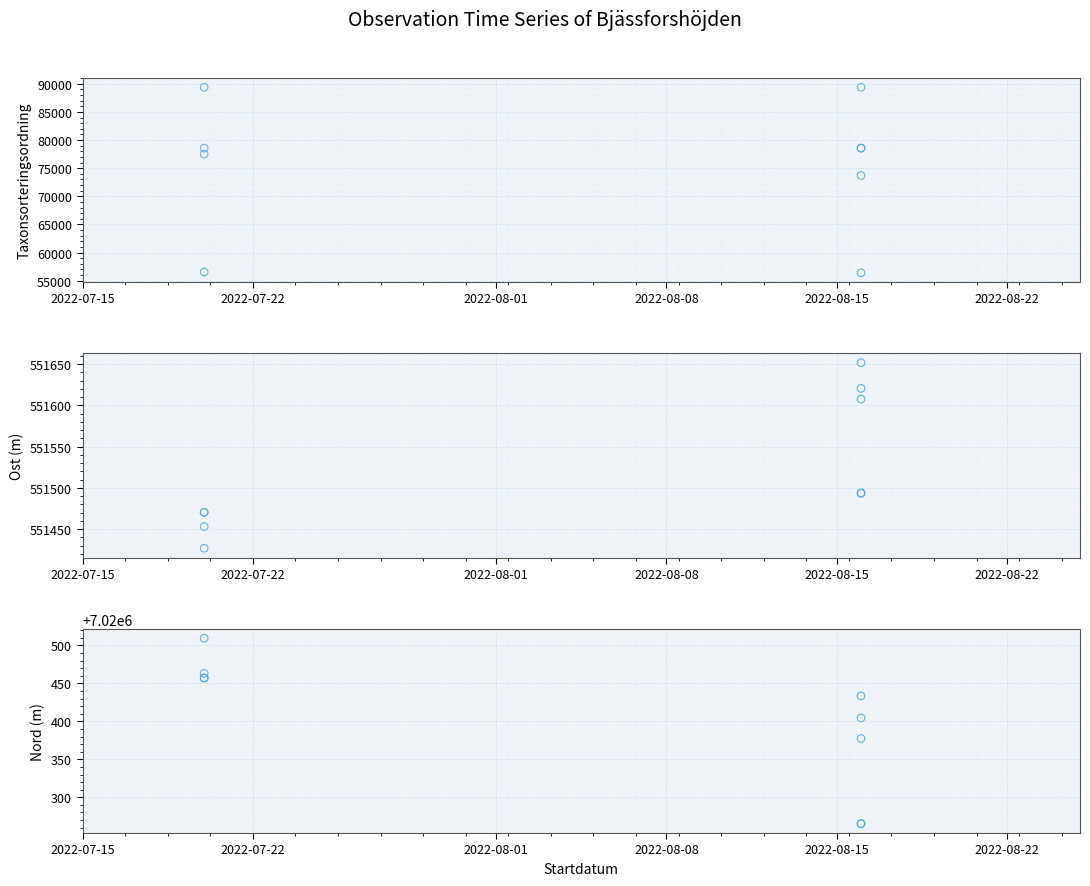

Is the value of Nord at 2022-08-15 greater than the value of Ost at 2022-08-01?

Yes